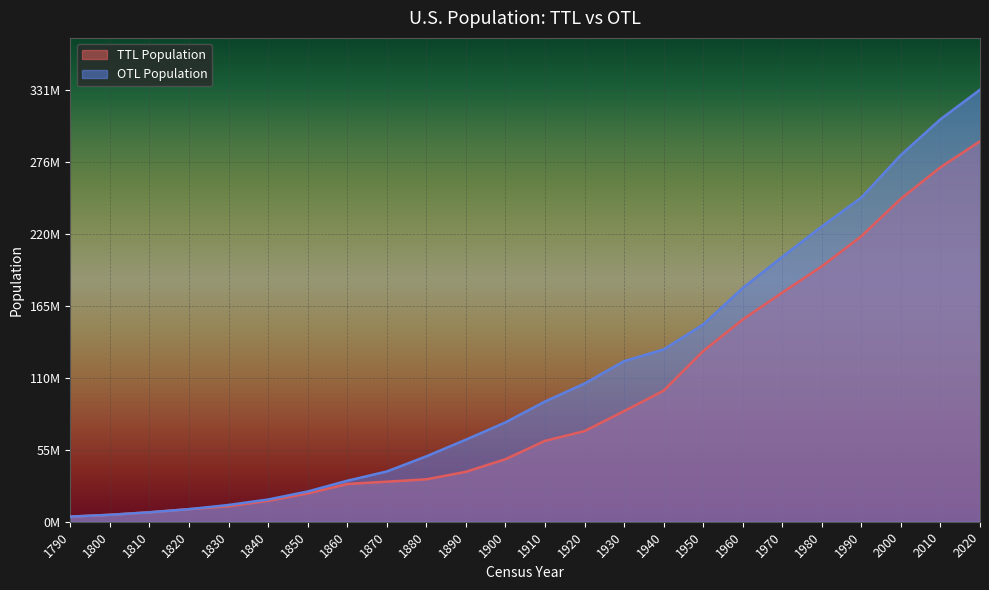

What value does the OTL Population series have at 1840, to the nearest 100?

17069500